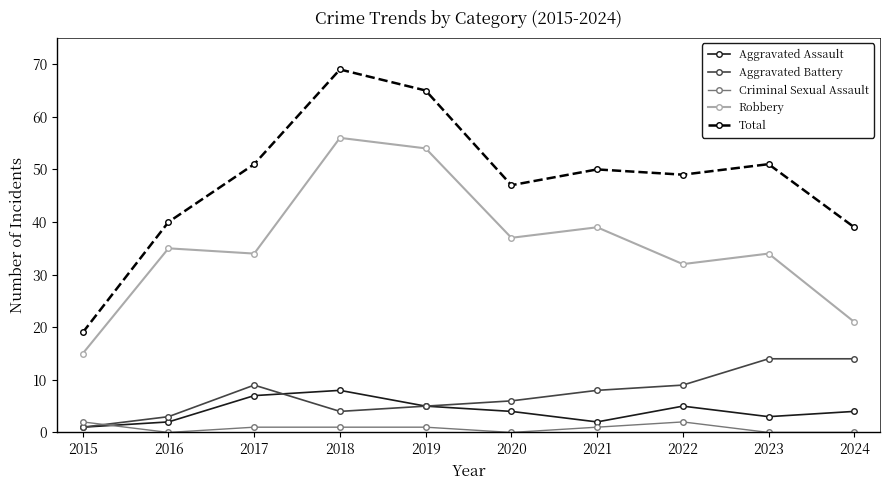

True or false: Total has a value of 83 at 2020.

False